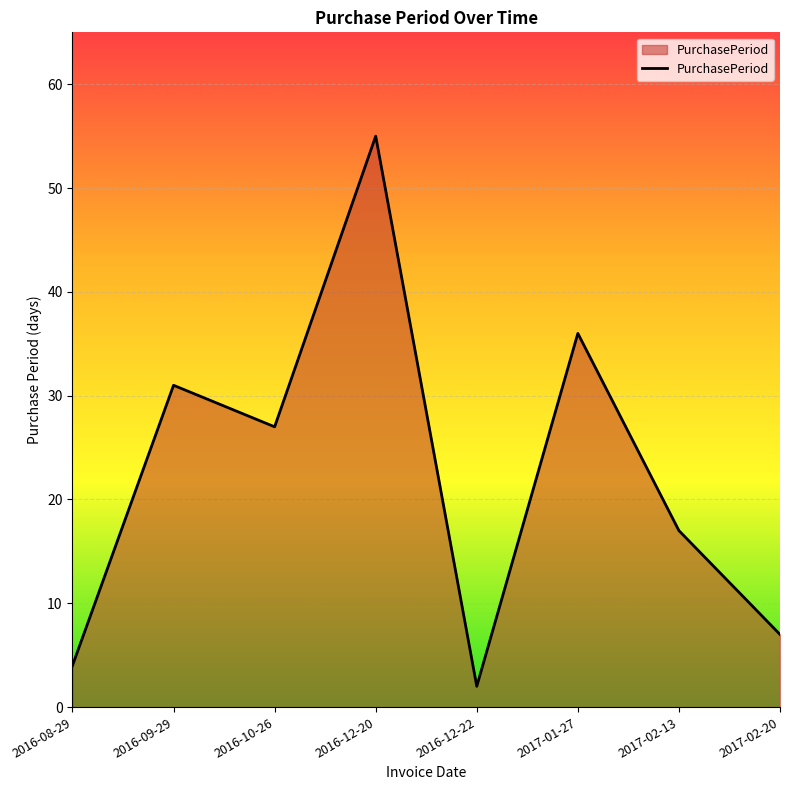

Where is the first local maximum?

2016-09-29